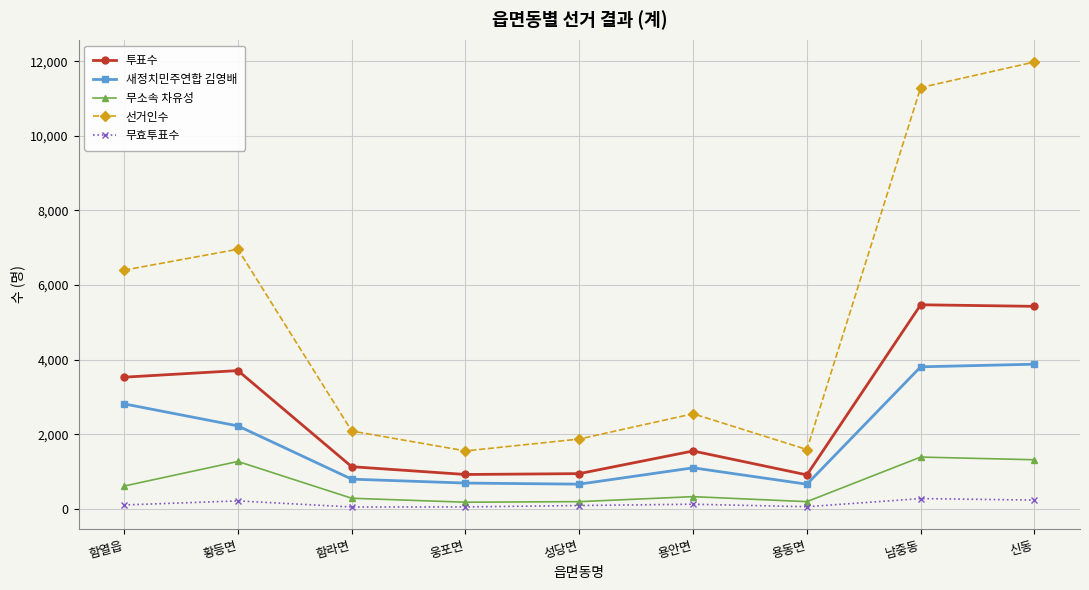

How many interior local valleys does the 무소속 차유성 series have?

2